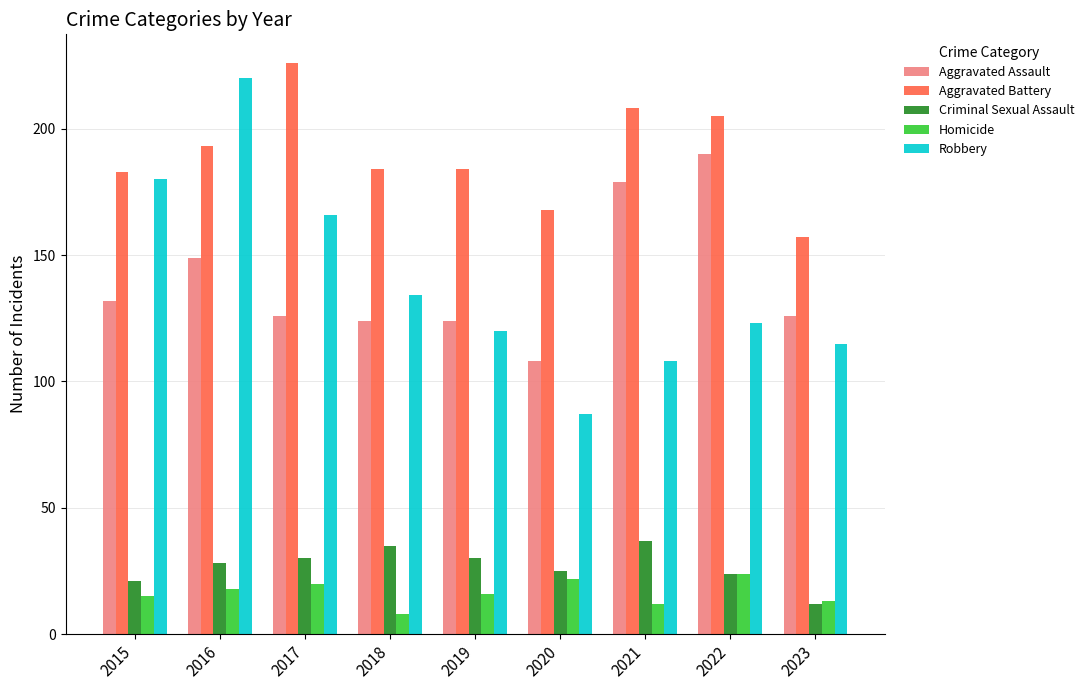

List the labels in order of Robbery value, largest first.

2016, 2015, 2017, 2018, 2022, 2019, 2023, 2021, 2020